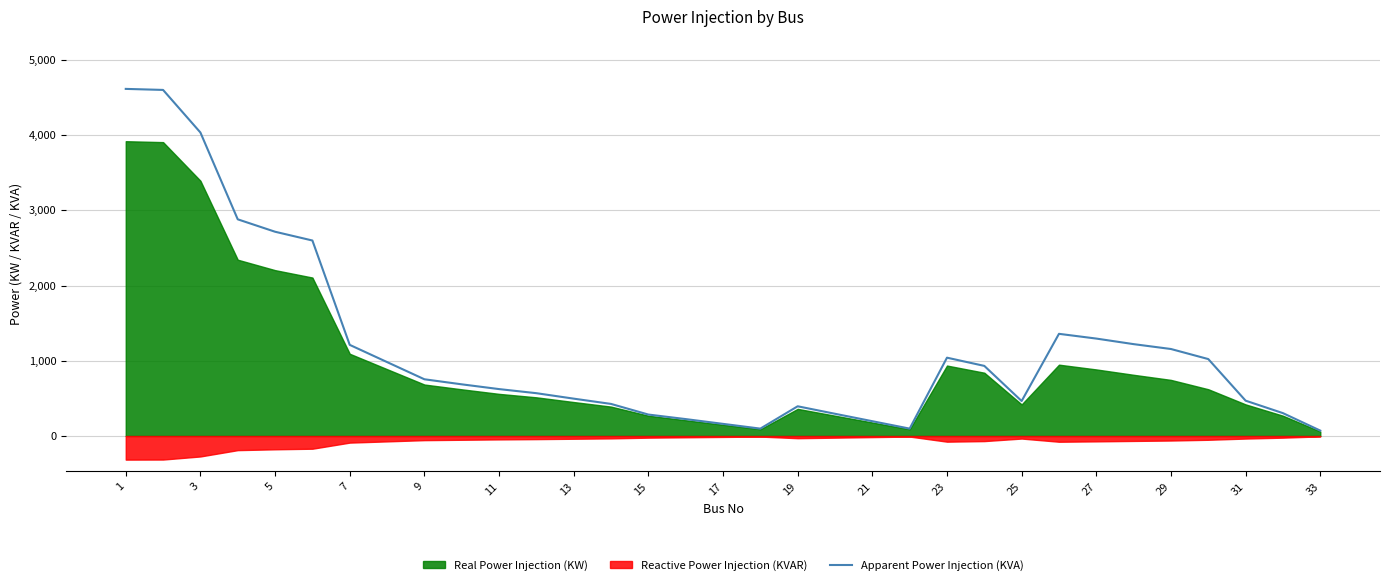

What is the average value?

1160.1